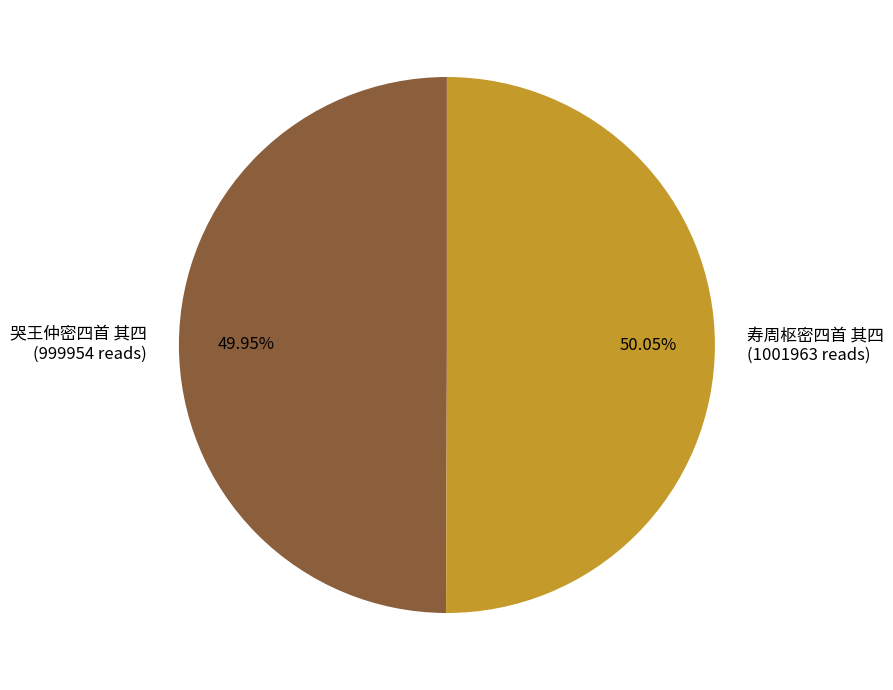

How much of the chart is everything except 寿周枢密四首 其四?

49.9%